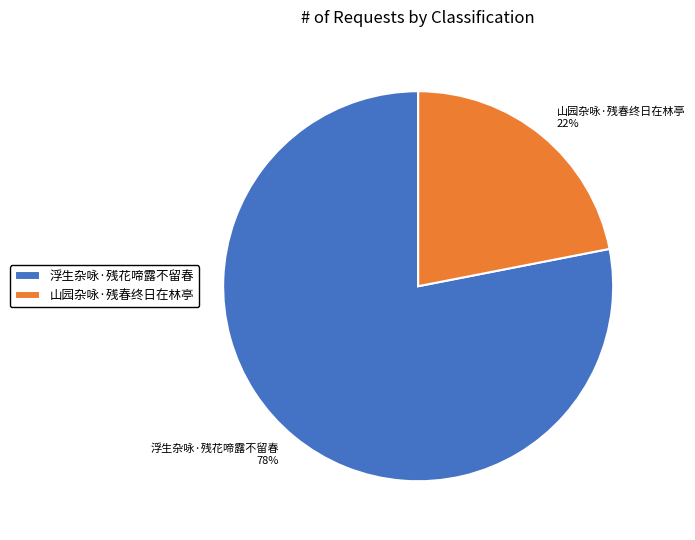

Approximately how many times larger is the value at 山园杂咏·残春终日在林亭 compared to 浮生杂咏·残花啼露不留春?

0.3